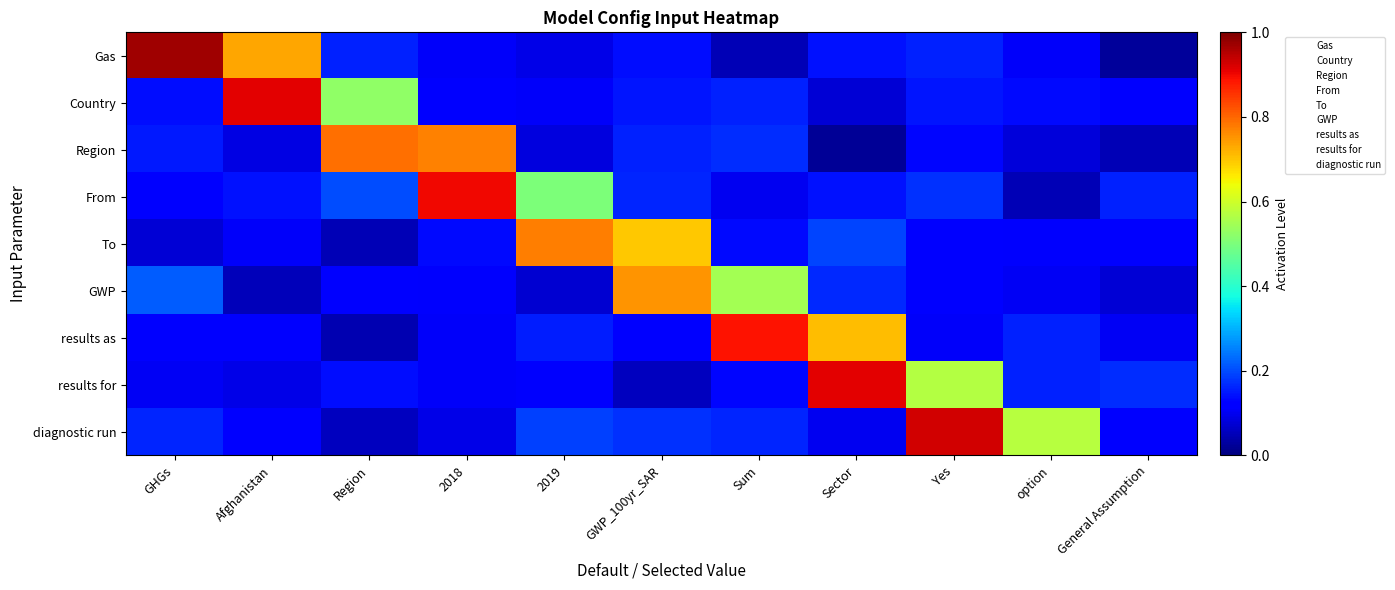

At which category is the sum across all series the highest?

Yes